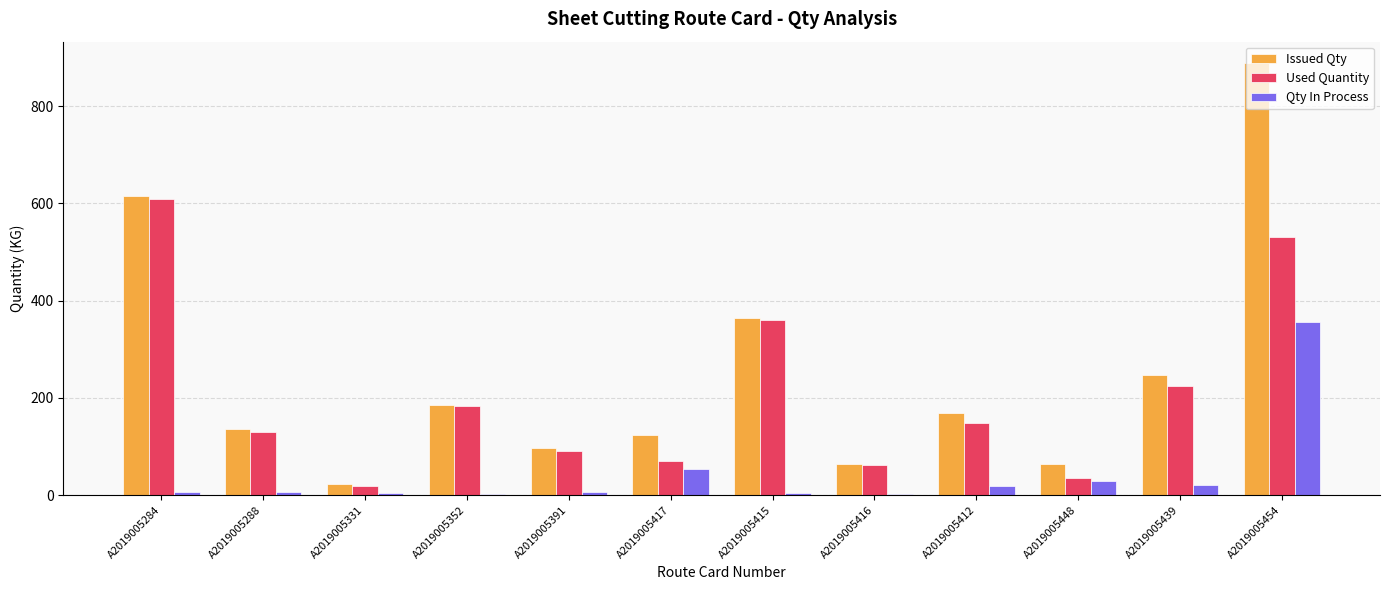

What is the sum of all Qty In Process values?

513.6